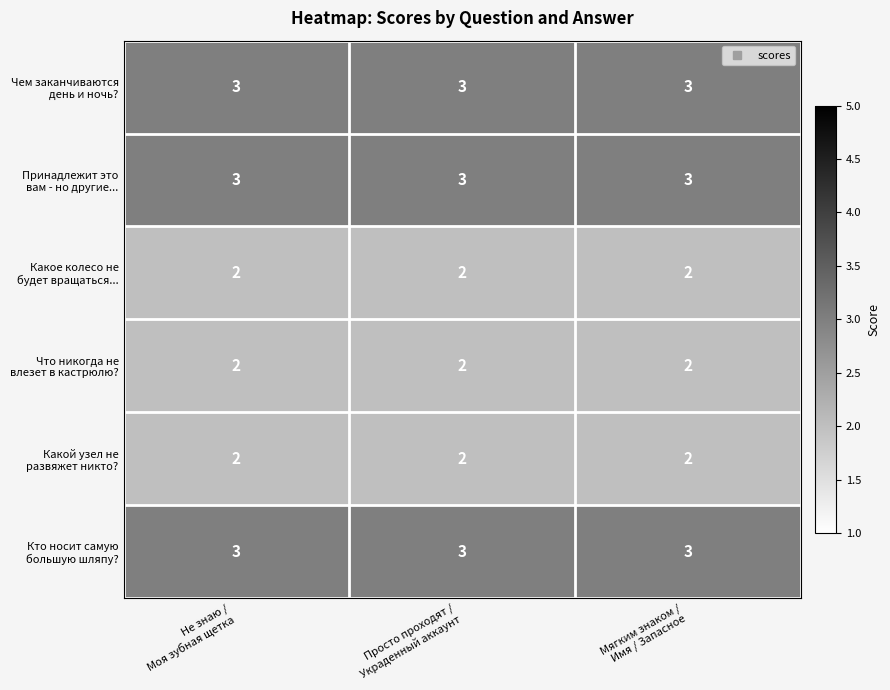

At how many categories does at least one series exceed 2?

3